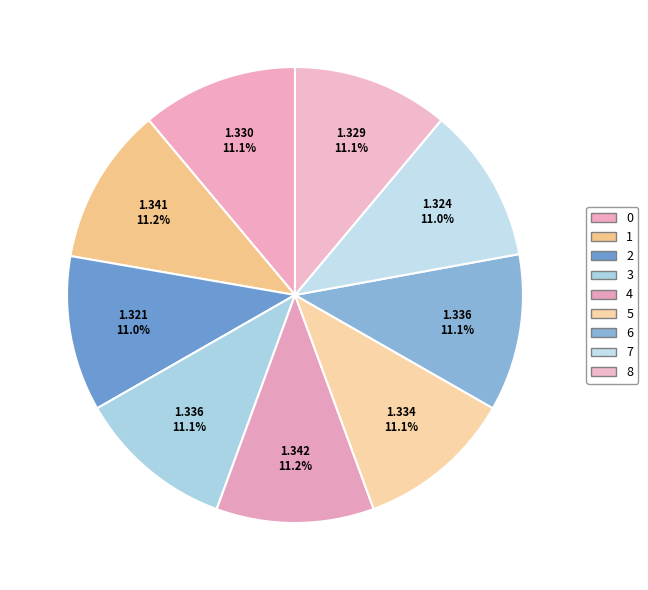

To the nearest percent, what is the average slice percentage?

11%